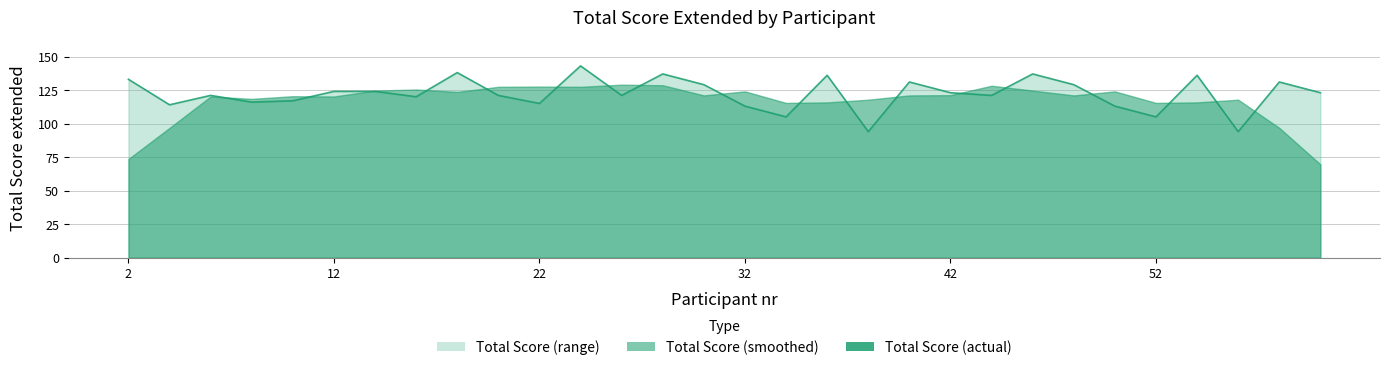

How many interior local valleys (lower than both neighbors) does the data have?

10